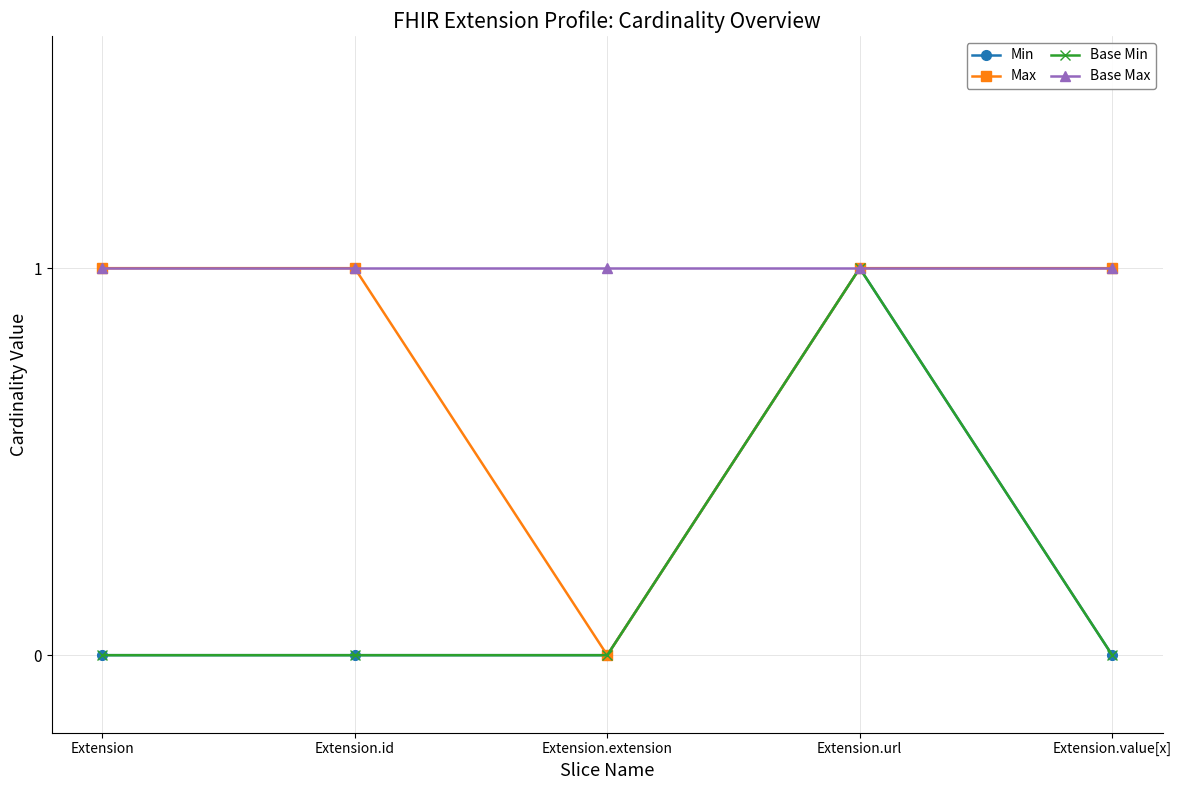

At how many categories does at least one series exceed 0?

5